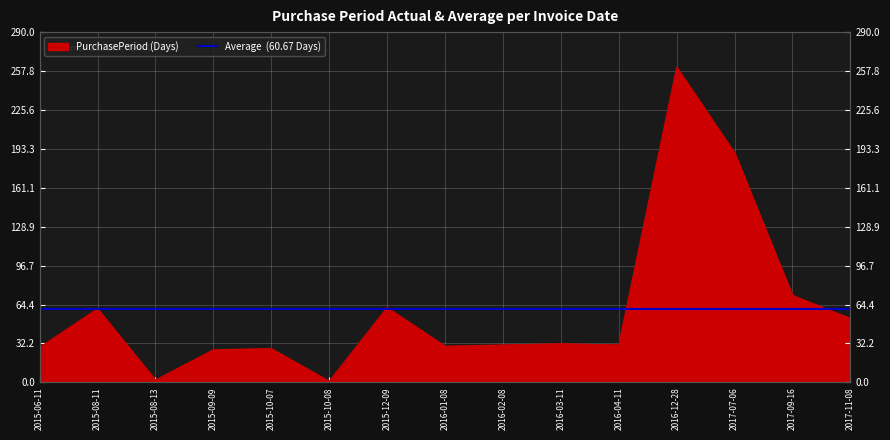

List the labels in order of value, smallest first.

2015-10-08, 2015-08-13, 2015-09-09, 2015-10-07, 2015-06-11, 2016-01-08, 2016-02-08, 2016-04-11, 2016-03-11, 2017-11-08, 2015-08-11, 2015-12-09, 2017-09-16, 2017-07-06, 2016-12-28